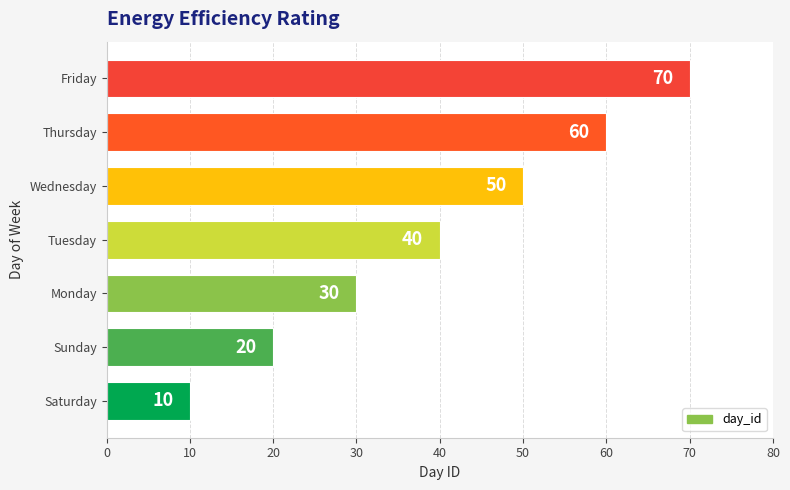

The value at Wednesday is 79. True or false?

False